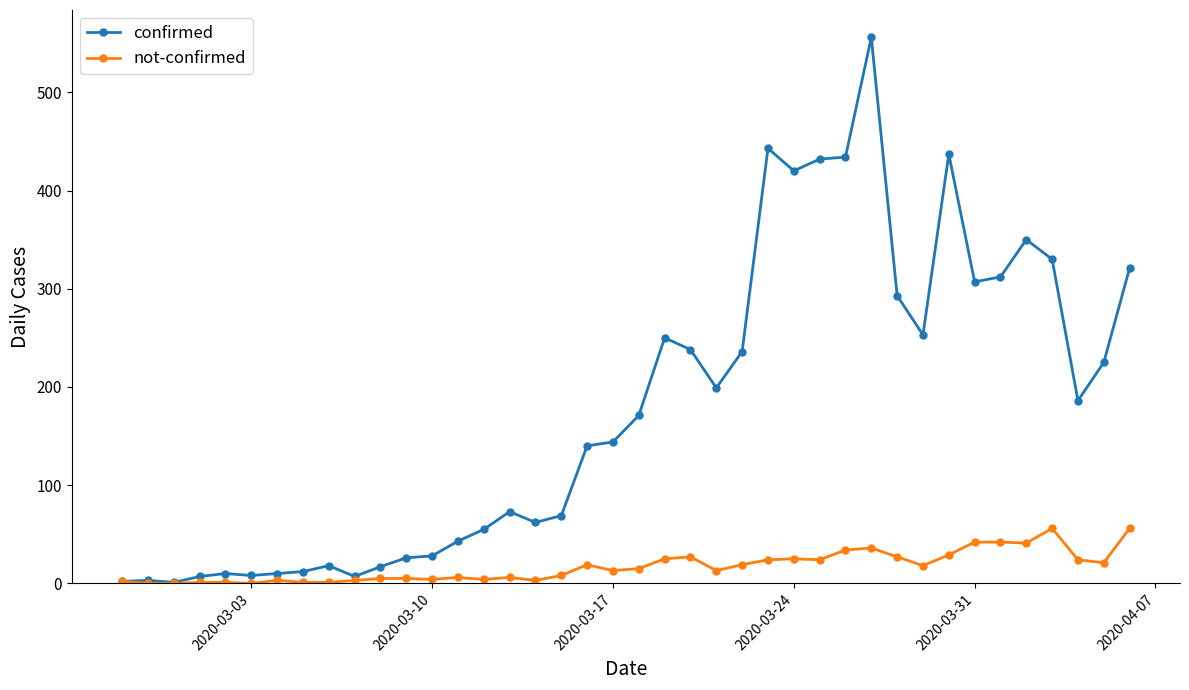

True or false: confirmed has more than 0 interior local peaks.

True